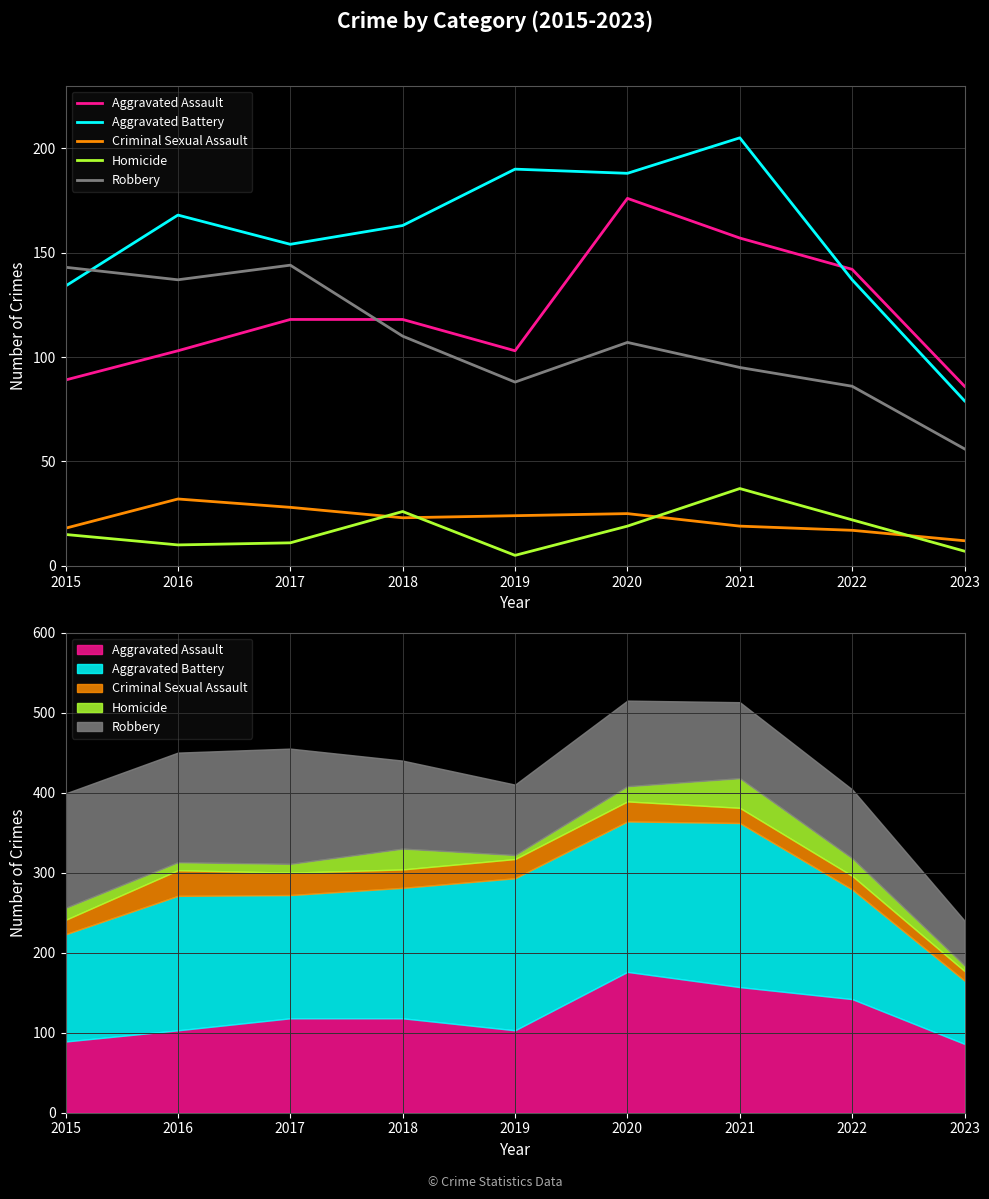

At which category does the chart reach its minimum across all series?

2019